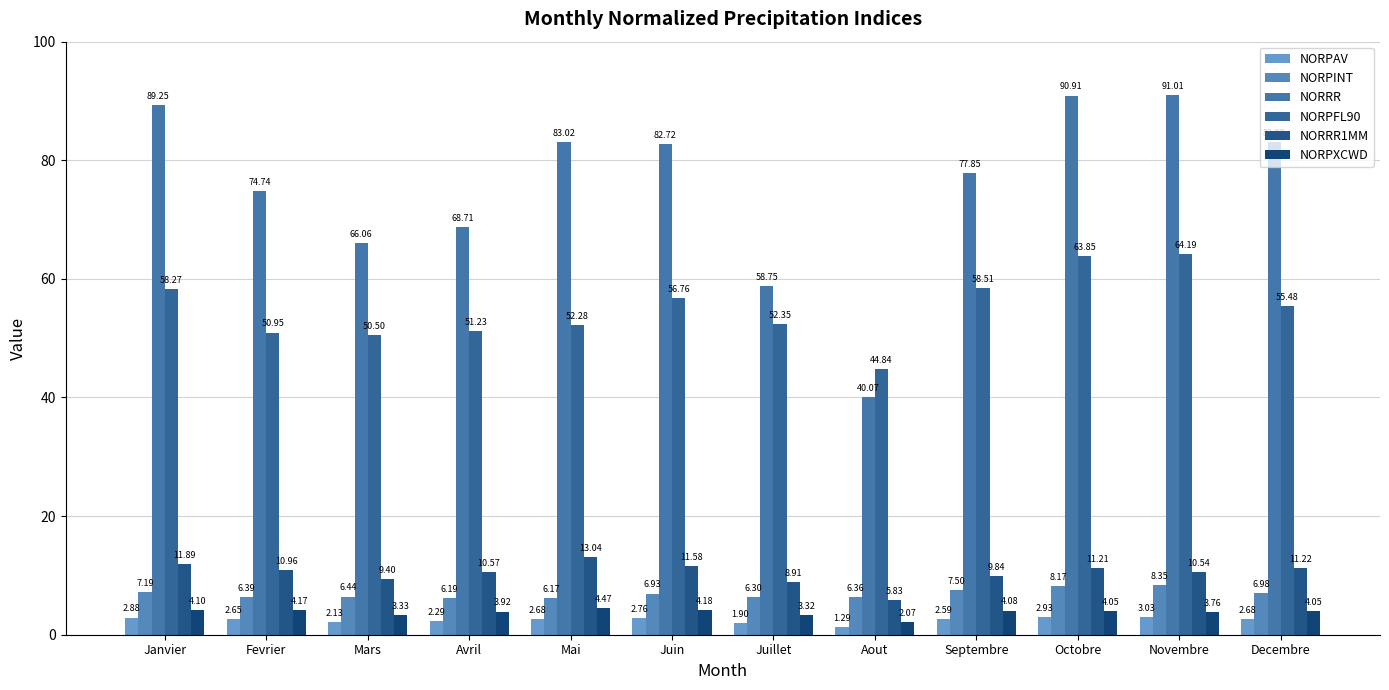

The value of NORPXCWD at Juillet is 0.7. True or false?

False